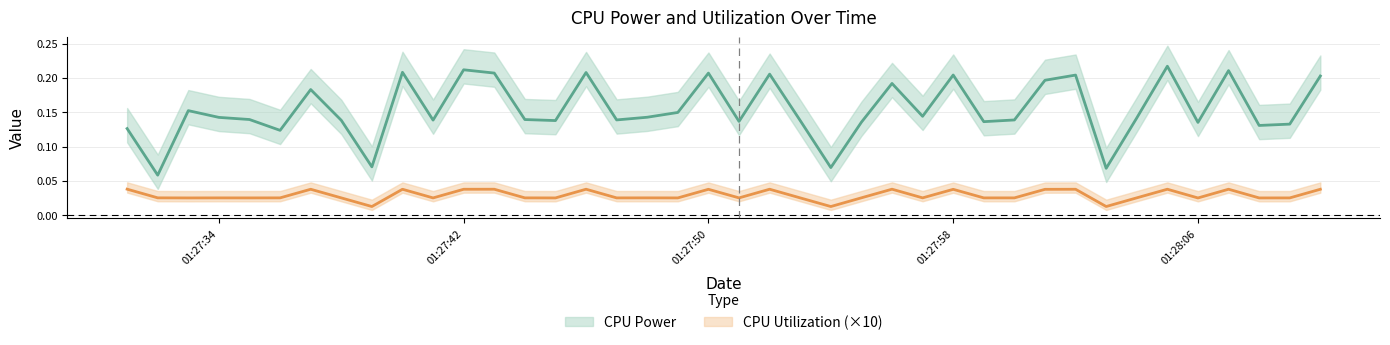

True or false: CPU Power has a value of 0.1 at 18.

False